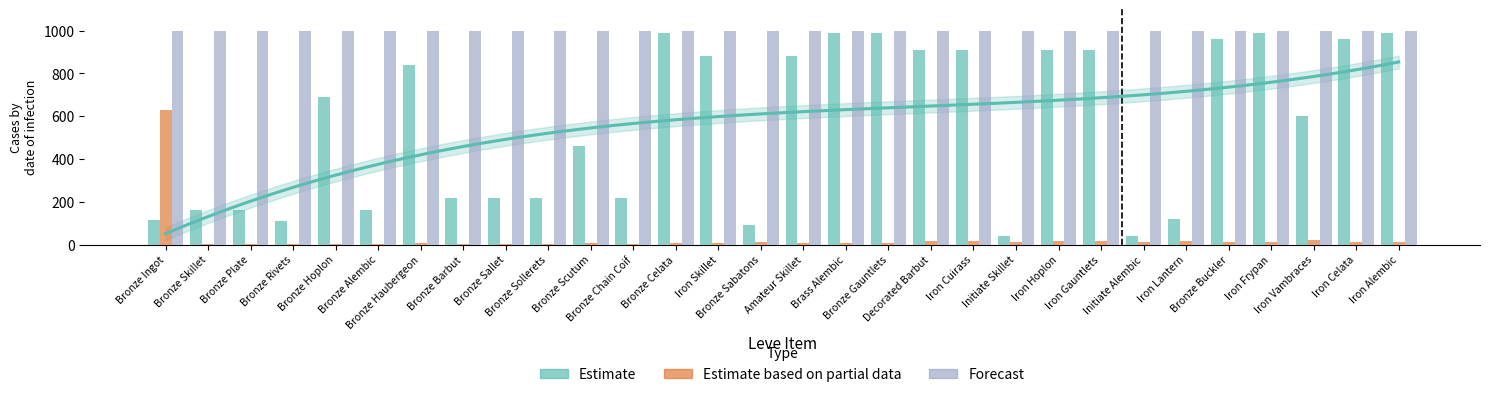

The value of currentAveragePrice (capped at 1000) at Bronze Sallet is 1599. True or false?

False